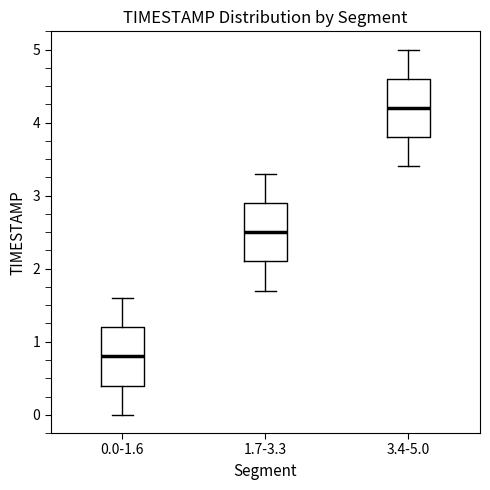

Reading left to right, transcribe this box plot: for each box, give where its median line is, the range the box spans, and where its two whiskers end, as read against the y-axis. The values are not printed on the chart, so give them approximately, as read against the axis.

0.0-1.6: median 0.8, box 0.4 to 1.2, whiskers 0.0 to 1.6
1.7-3.3: median 2.5, box 2.1 to 2.9, whiskers 1.7 to 3.3
3.4-5.0: median 4.2, box 3.8 to 4.6, whiskers 3.4 to 5.0